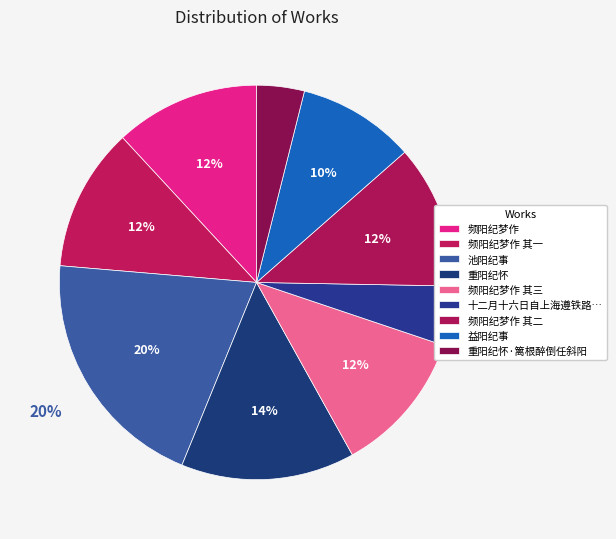

How many segments does this pie chart have?

9